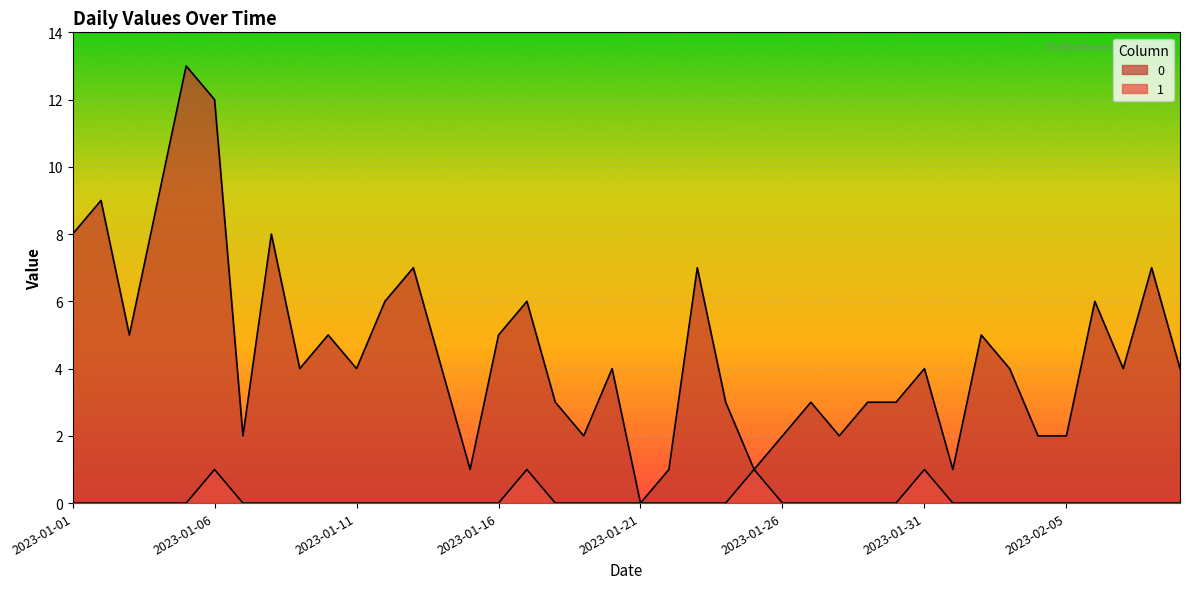

Reading right to left, what are all the values shown in this chart?

0: 2023-02-09=4	2023-02-08=7	2023-02-07=4	2023-02-06=6	2023-02-05=2	2023-02-04=2	2023-02-03=4	2023-02-02=5	2023-02-01=1	2023-01-31=4	2023-01-30=3	2023-01-29=3	2023-01-28=2	2023-01-27=3	2023-01-26=2	2023-01-25=1	2023-01-24=3	2023-01-23=7	2023-01-22=1	2023-01-21=0	2023-01-20=4	2023-01-19=2	2023-01-18=3	2023-01-17=6	2023-01-16=5	2023-01-15=1	2023-01-14=4	2023-01-13=7	2023-01-12=6	2023-01-11=4	2023-01-10=5	2023-01-09=4	2023-01-08=8	2023-01-07=2	2023-01-06=12	2023-01-05=13	2023-01-04=9	2023-01-03=5	2023-01-02=9	2023-01-01=8
1: 2023-02-09=0	2023-02-08=0	2023-02-07=0	2023-02-06=0	2023-02-05=0	2023-02-04=0	2023-02-03=0	2023-02-02=0	2023-02-01=0	2023-01-31=1	2023-01-30=0	2023-01-29=0	2023-01-28=0	2023-01-27=0	2023-01-26=0	2023-01-25=1	2023-01-24=0	2023-01-23=0	2023-01-22=0	2023-01-21=0	2023-01-20=0	2023-01-19=0	2023-01-18=0	2023-01-17=1	2023-01-16=0	2023-01-15=0	2023-01-14=0	2023-01-13=0	2023-01-12=0	2023-01-11=0	2023-01-10=0	2023-01-09=0	2023-01-08=0	2023-01-07=0	2023-01-06=1	2023-01-05=0	2023-01-04=0	2023-01-03=0	2023-01-02=0	2023-01-01=0